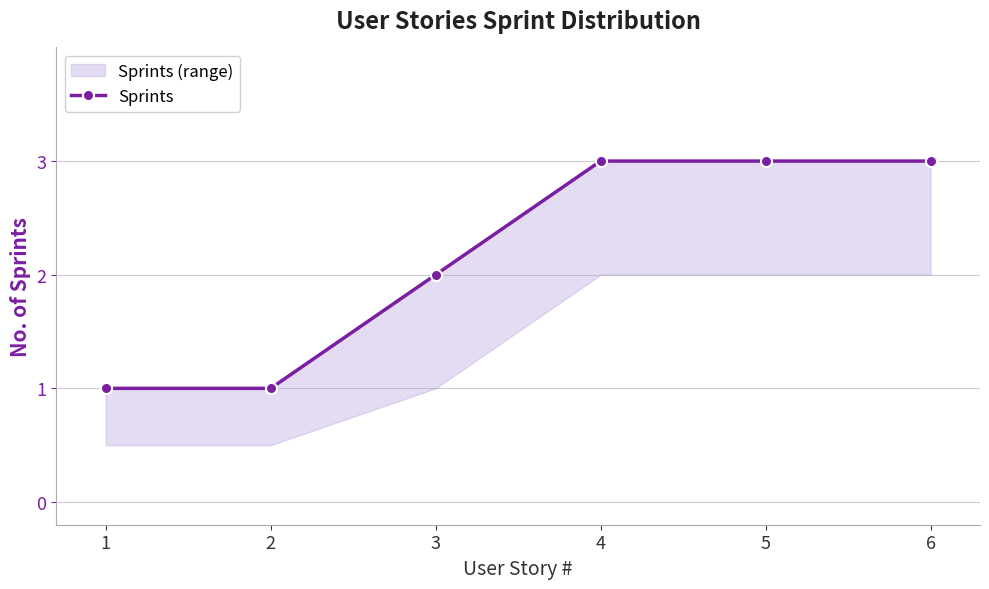

What is the value of the 3rd point from the left?

2